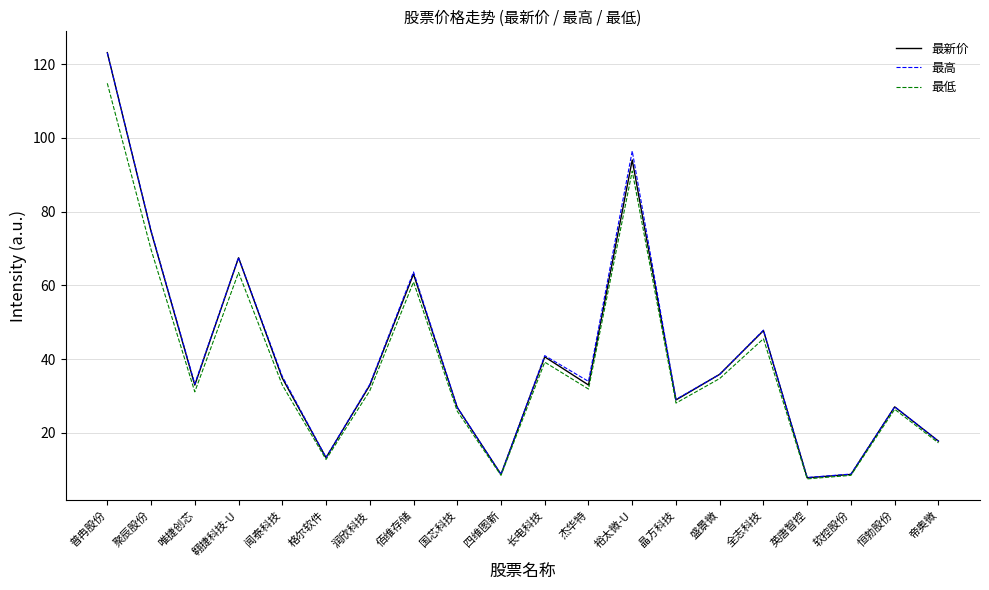

At how many categories does at least one series exceed 24?

15